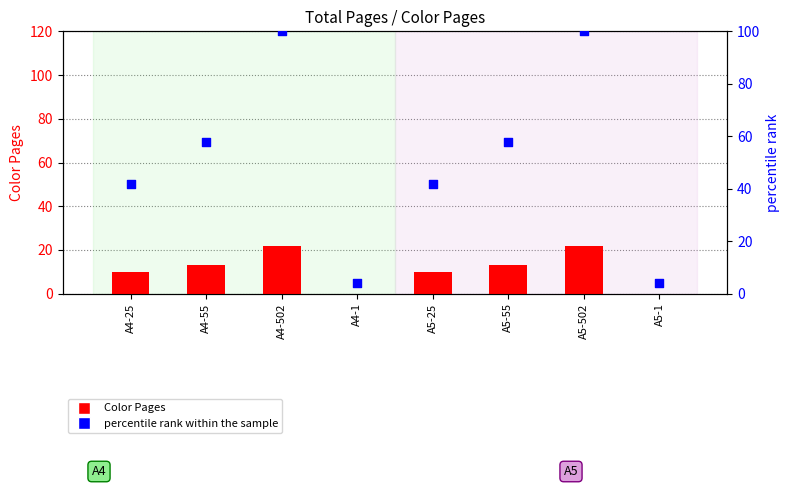

At how many categories does at least one series exceed 97?

2